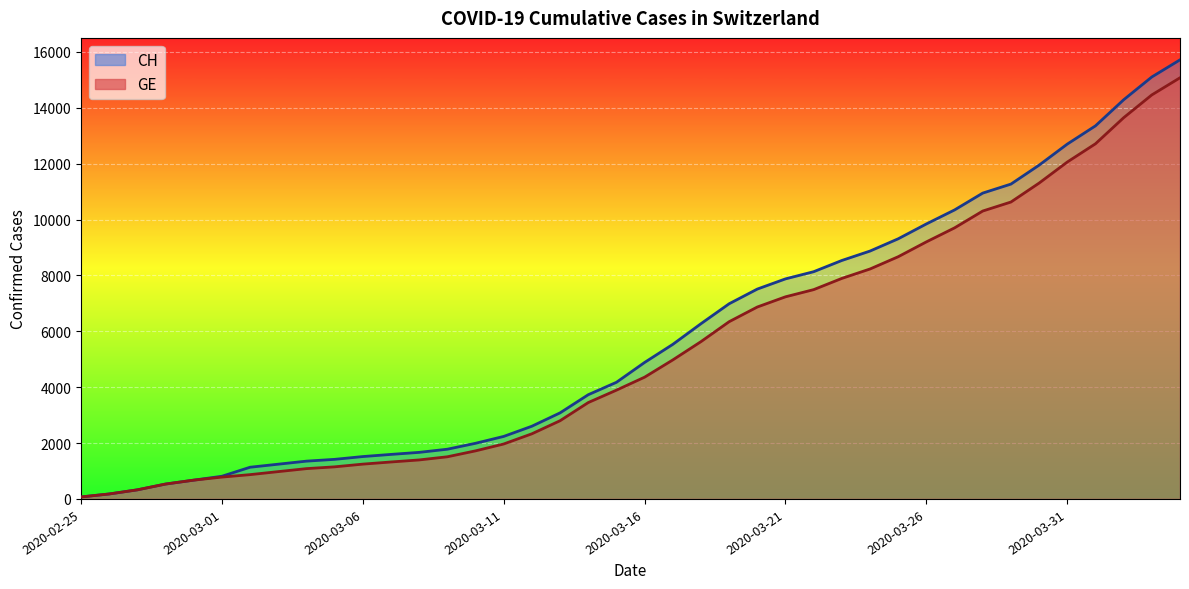

What is the smallest value displayed?

72